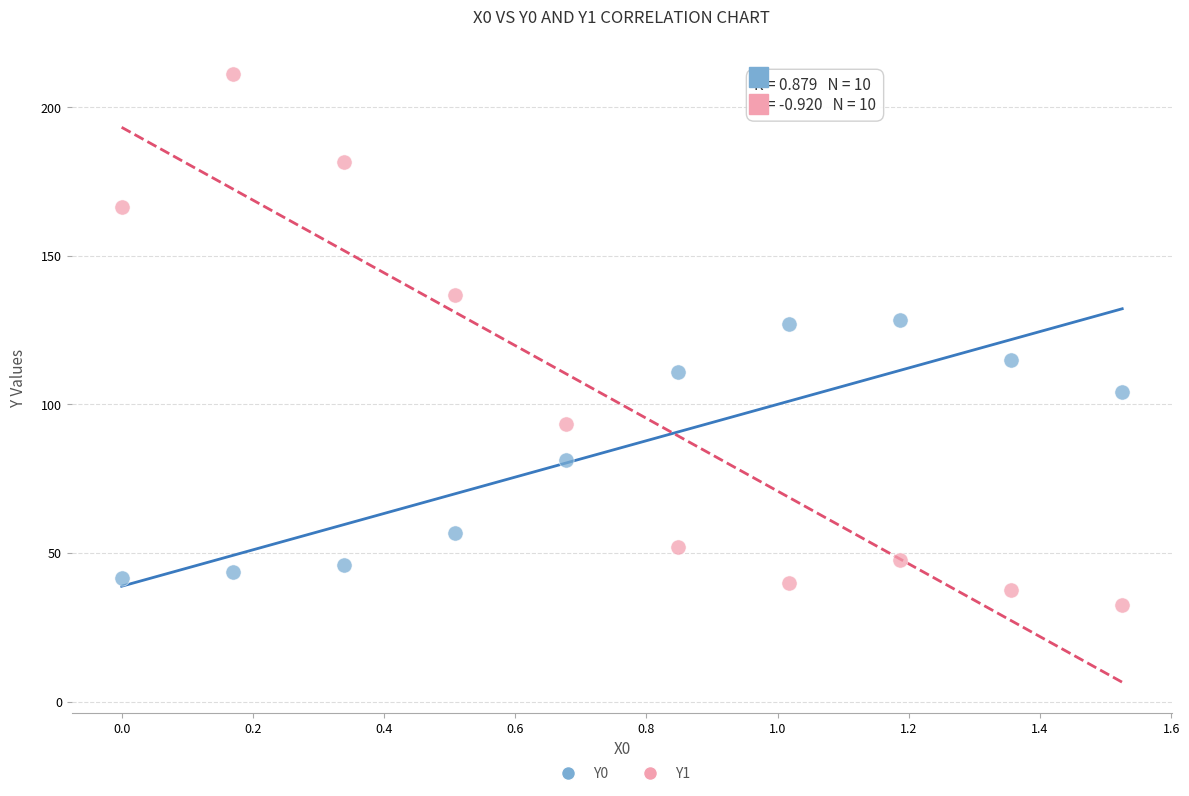

What are all the series names shown in the legend?

Y0, Y1